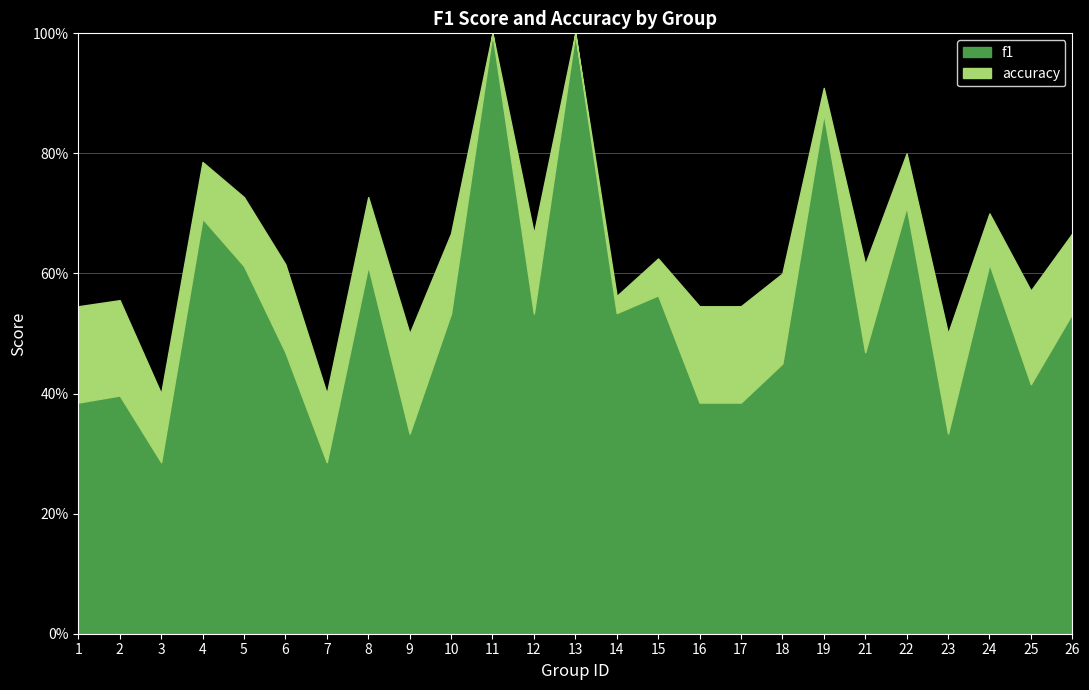

True or false: accuracy and f1 intersect in this chart.

False